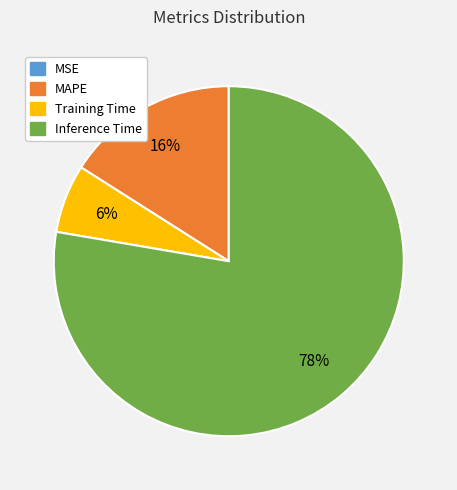

Combined, do MAPE and Inference Time account for over 50%?

Yes